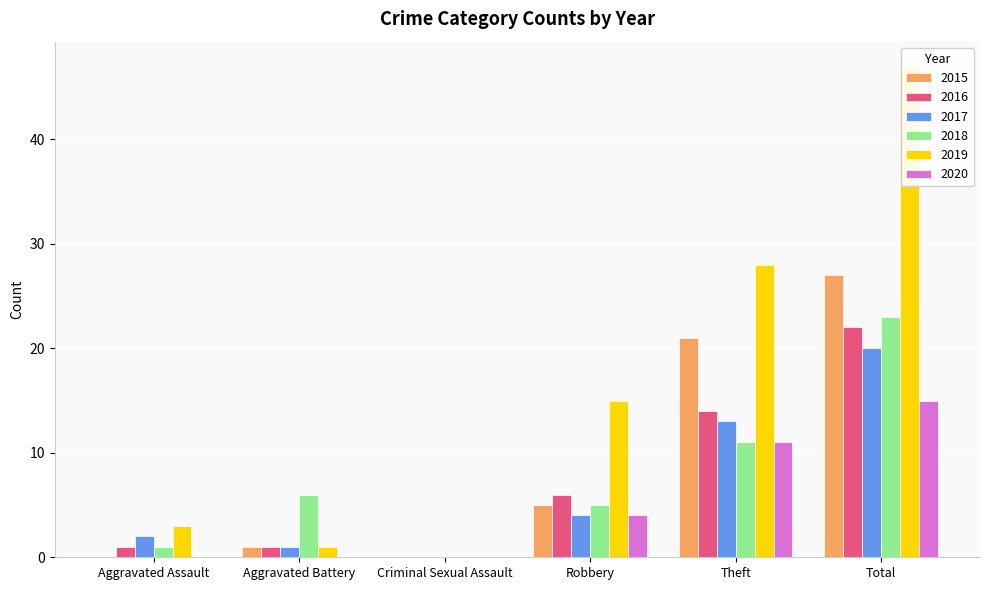

Which category has the lowest value in the 2019 series?

Criminal Sexual Assault